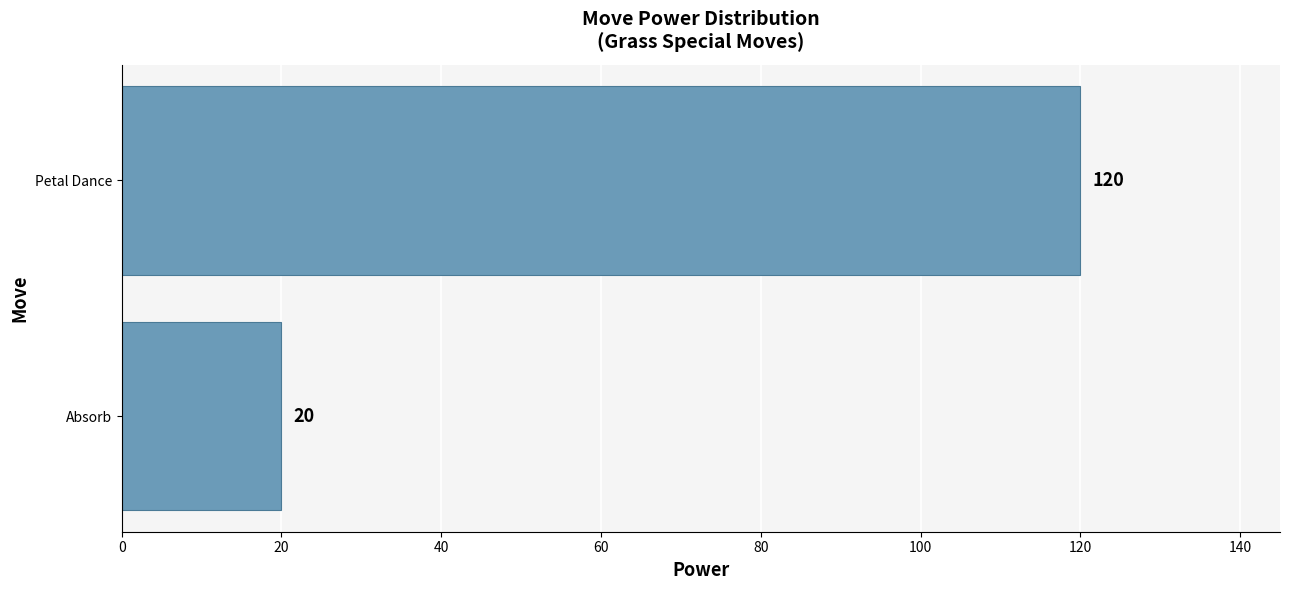

The chart shows a value of 20 at Absorb. True or false?

True